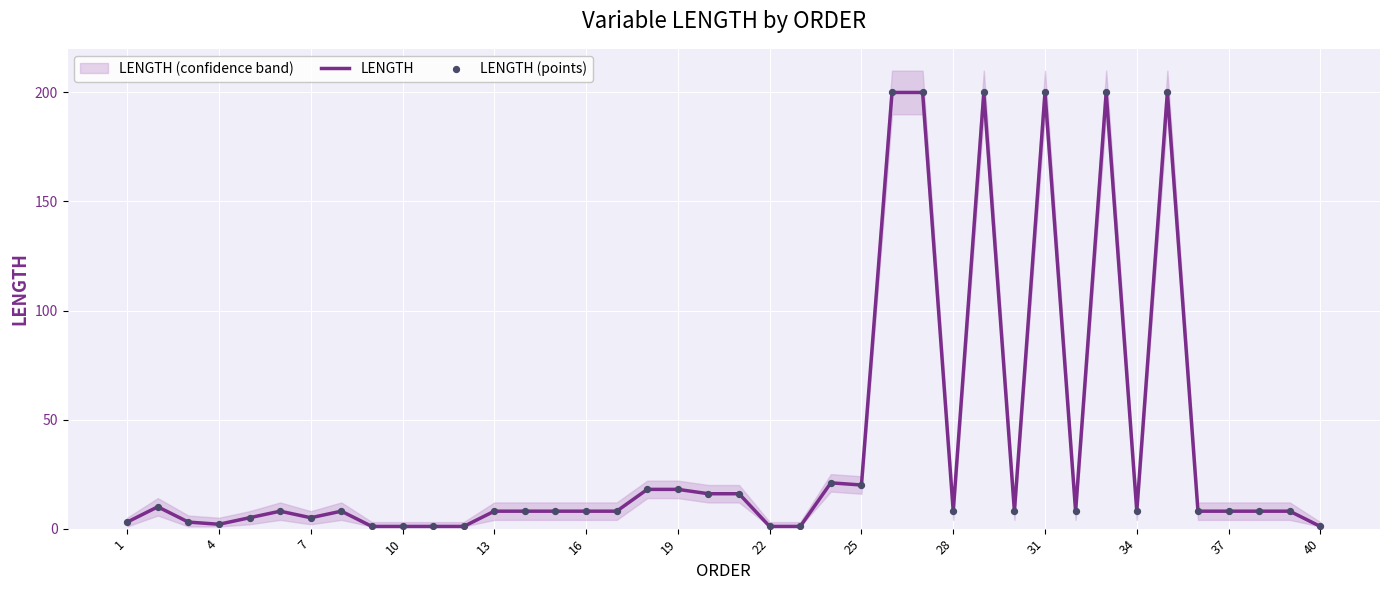

What are all the series names shown in the legend?

LENGTH, LENGTH (points)